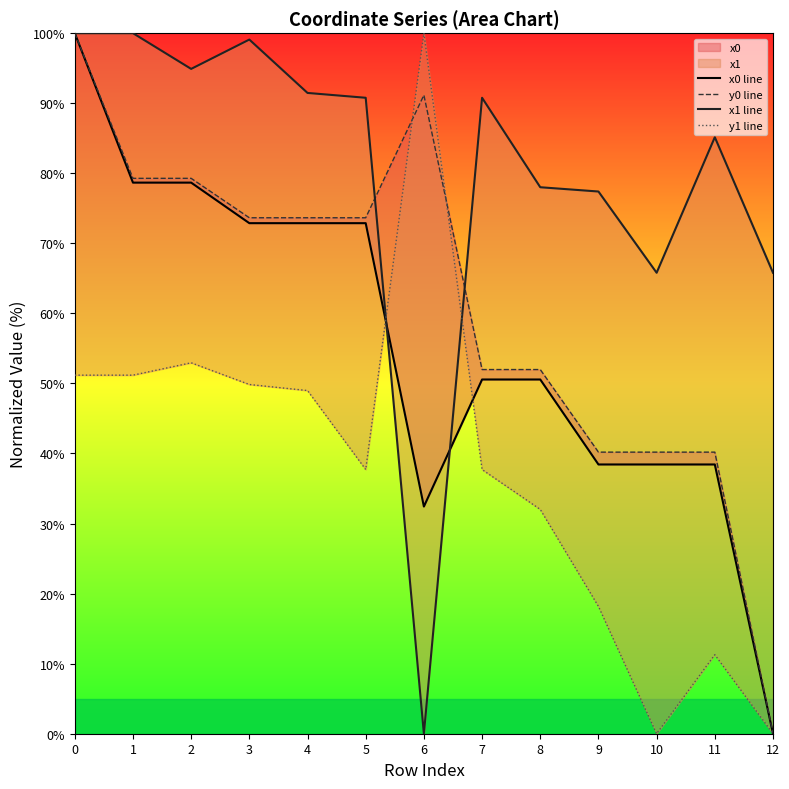

How many lines are shown in the chart?

4